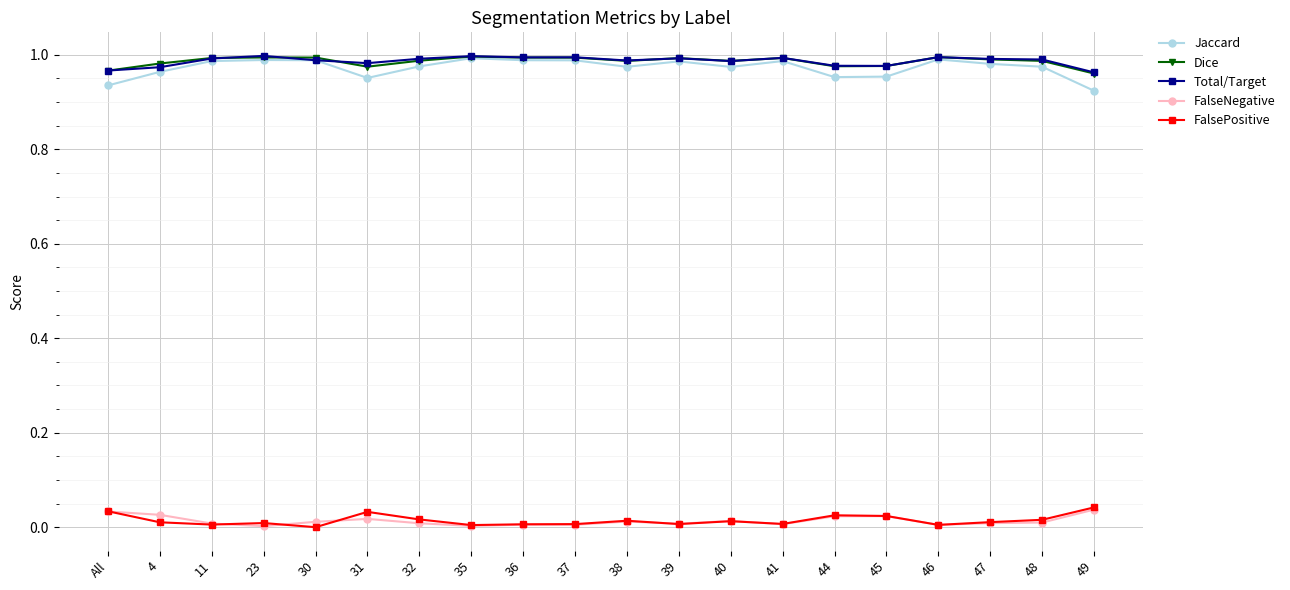

True or false: FalsePositive and Jaccard cross at least once.

False